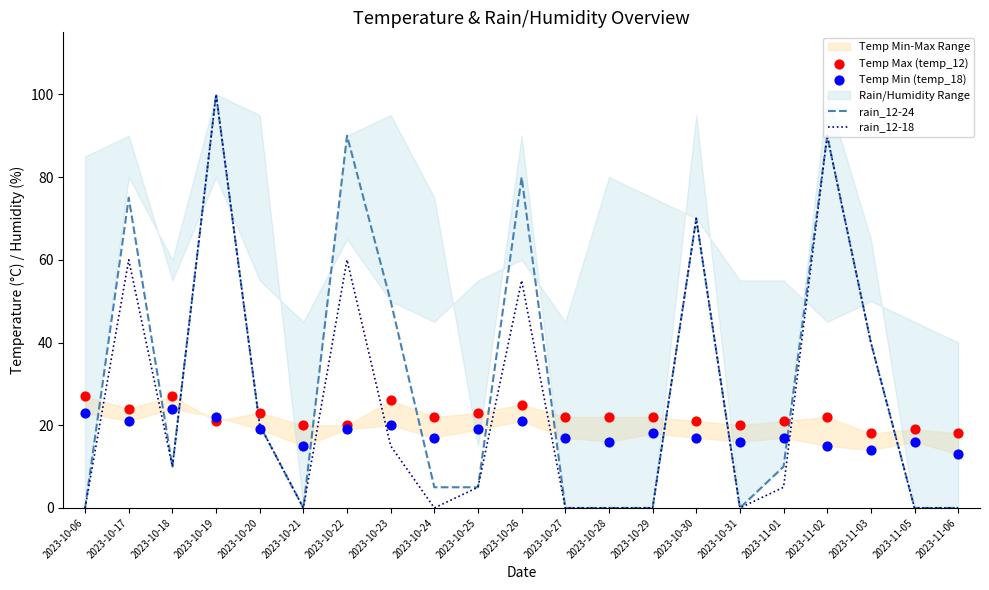

Which series contains the highest Y value?

rain_12-24